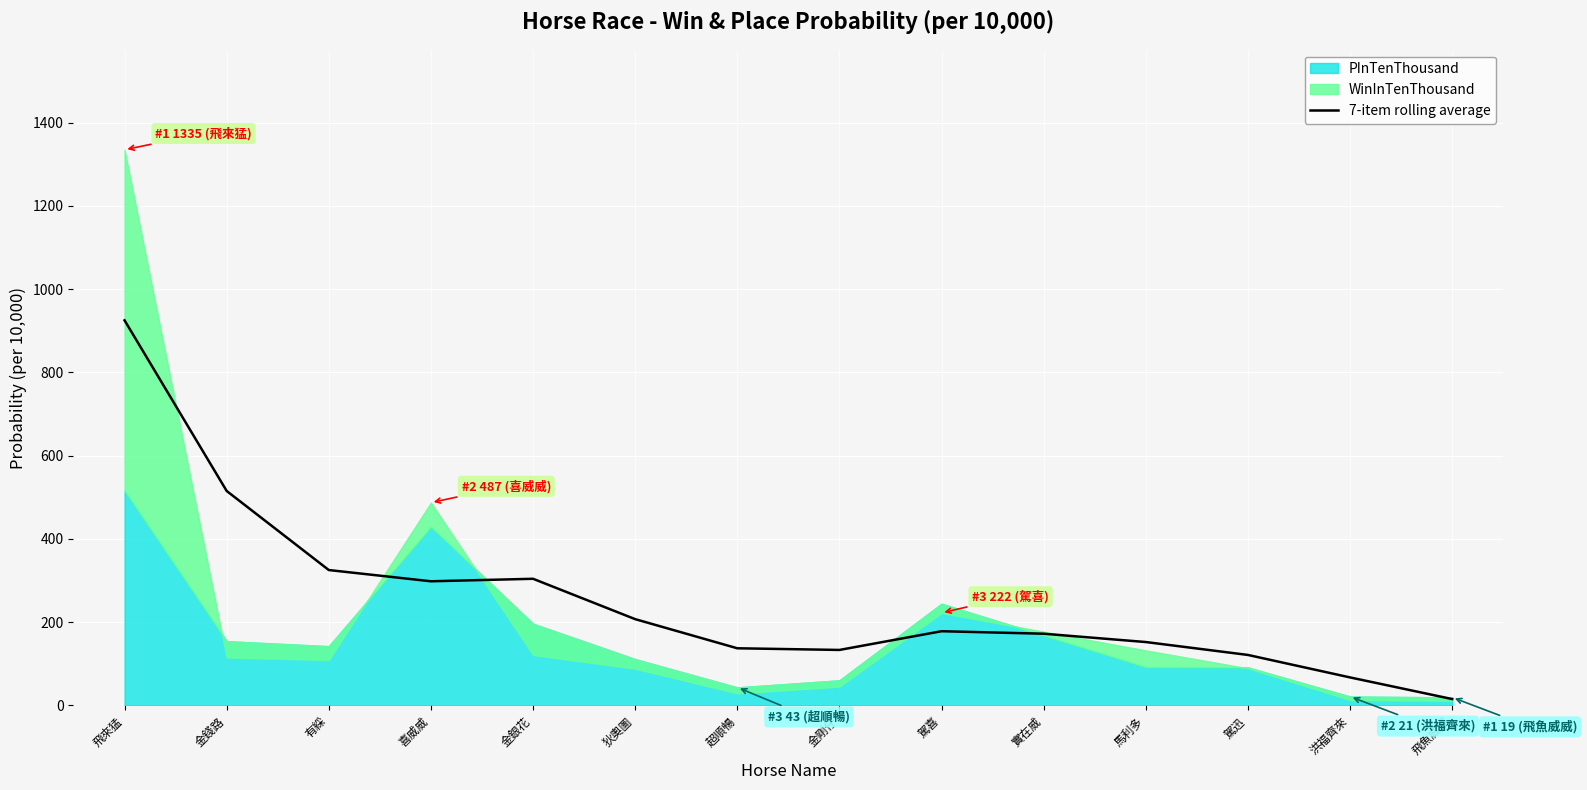

Reading right to left, list all the values displayed in this chart.

飛魚威威=15	洪福齊來=67	駕迅=121	馬利多=152	實在威=172	駕喜=178	金剛仔=133	超順暢=137	狄奧圖=207	金銀花=304	喜威威=298	有綵=325	金錢路=515	飛來猛=925